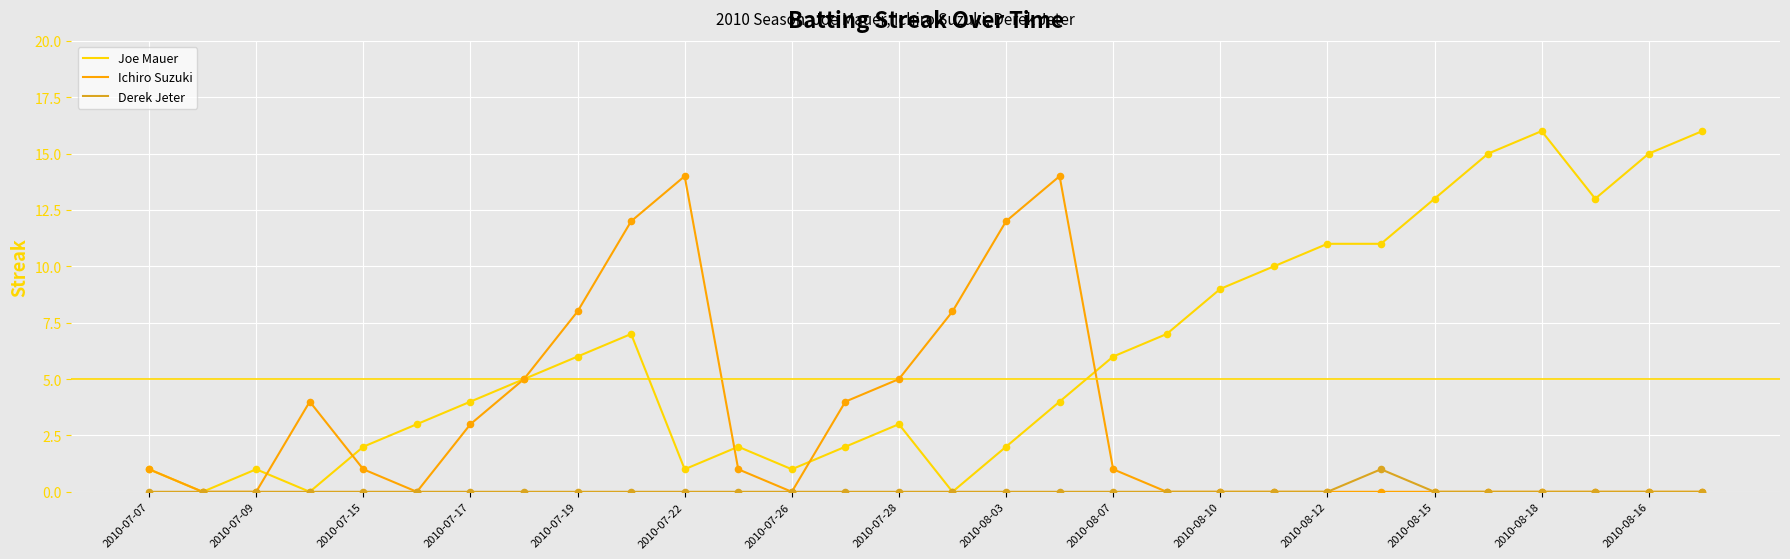

Which series has the largest total across all categories?

Joe Mauer